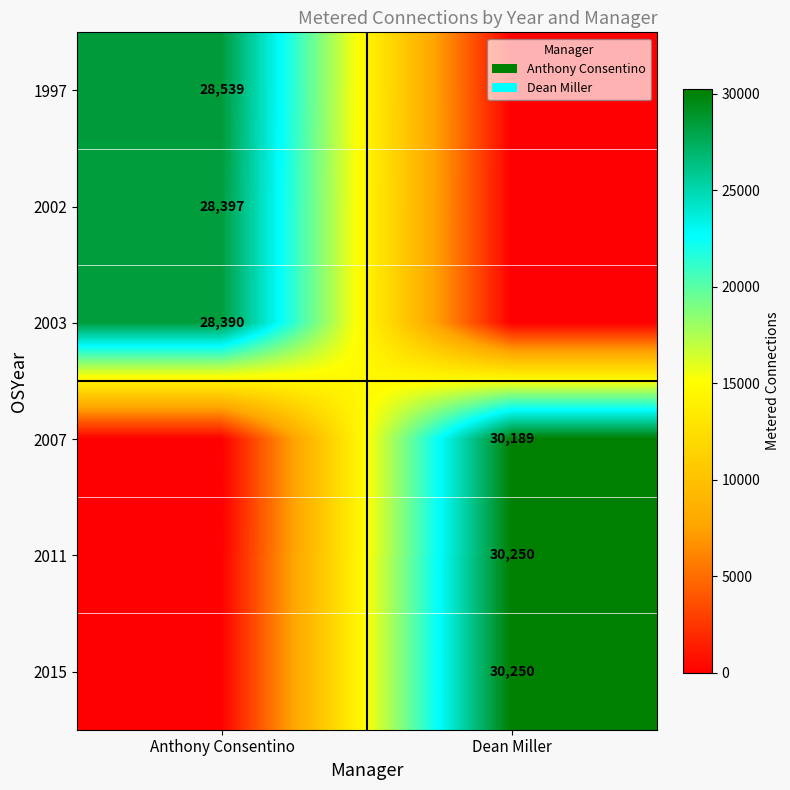

The 2015 series shows 17084 at Dean Miller. True or false?

False